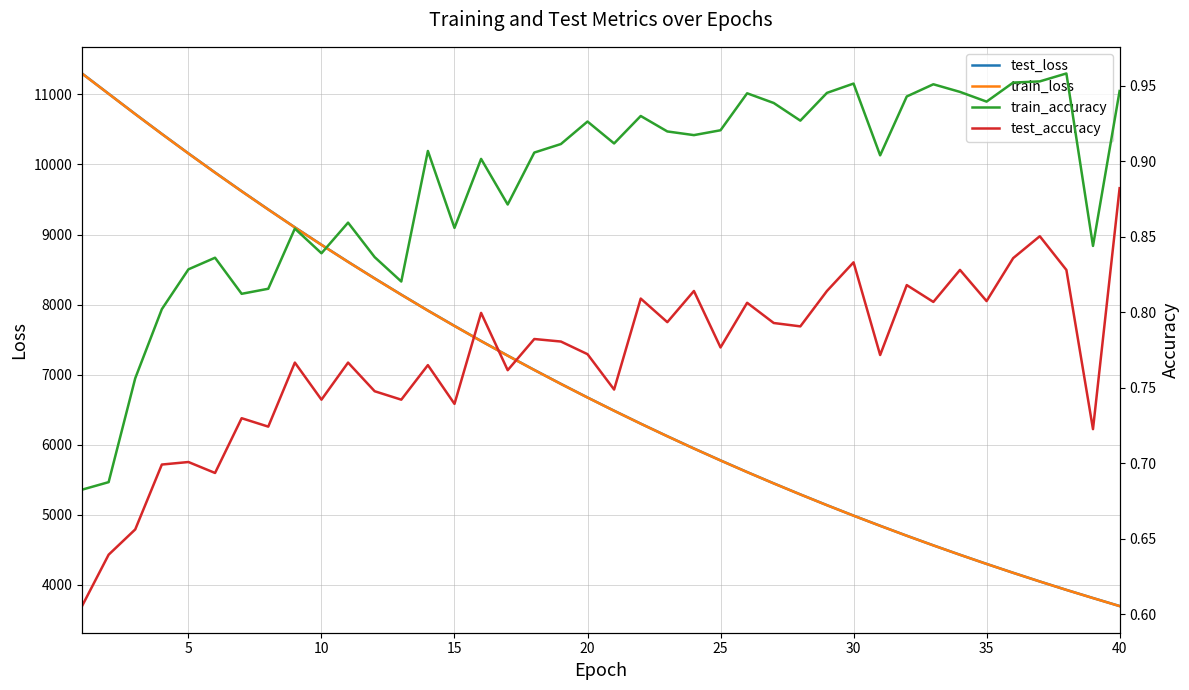

Is the value of train_loss at 20 greater than the value of test_loss at 35?

Yes